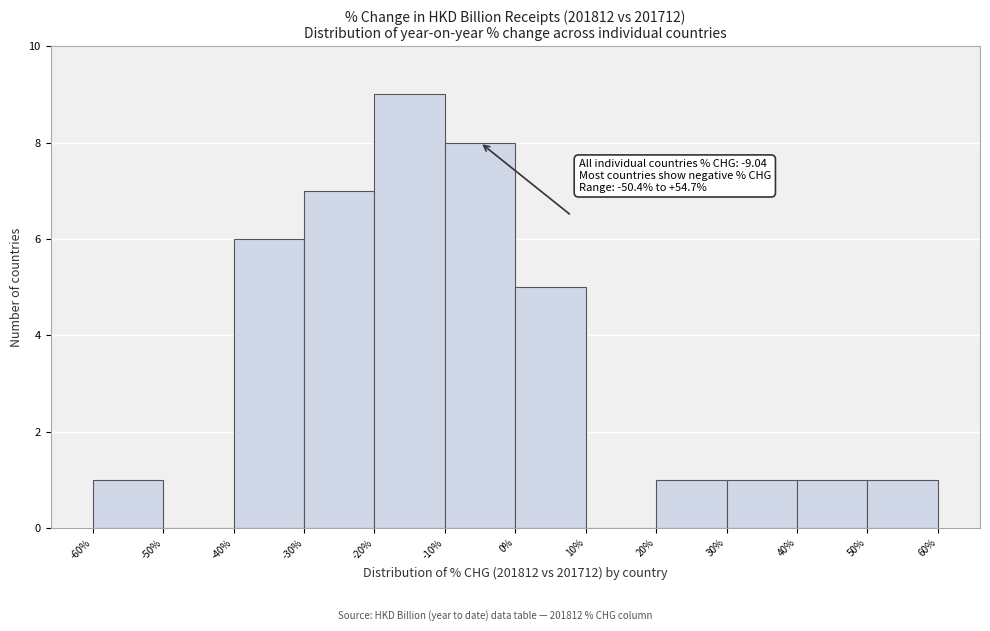

Over which range of the x-axis is the bar tallest?

-20% to -10%